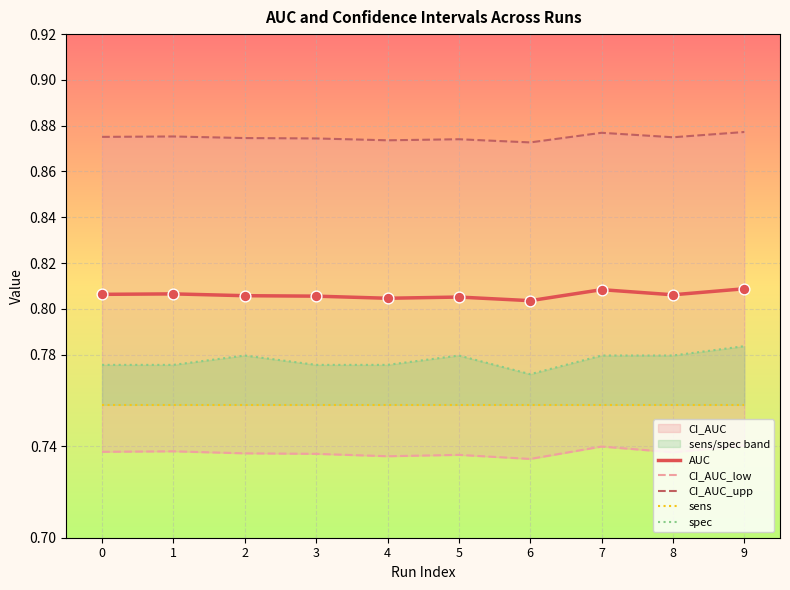

Which series has the largest Y range (max minus min)?

spec